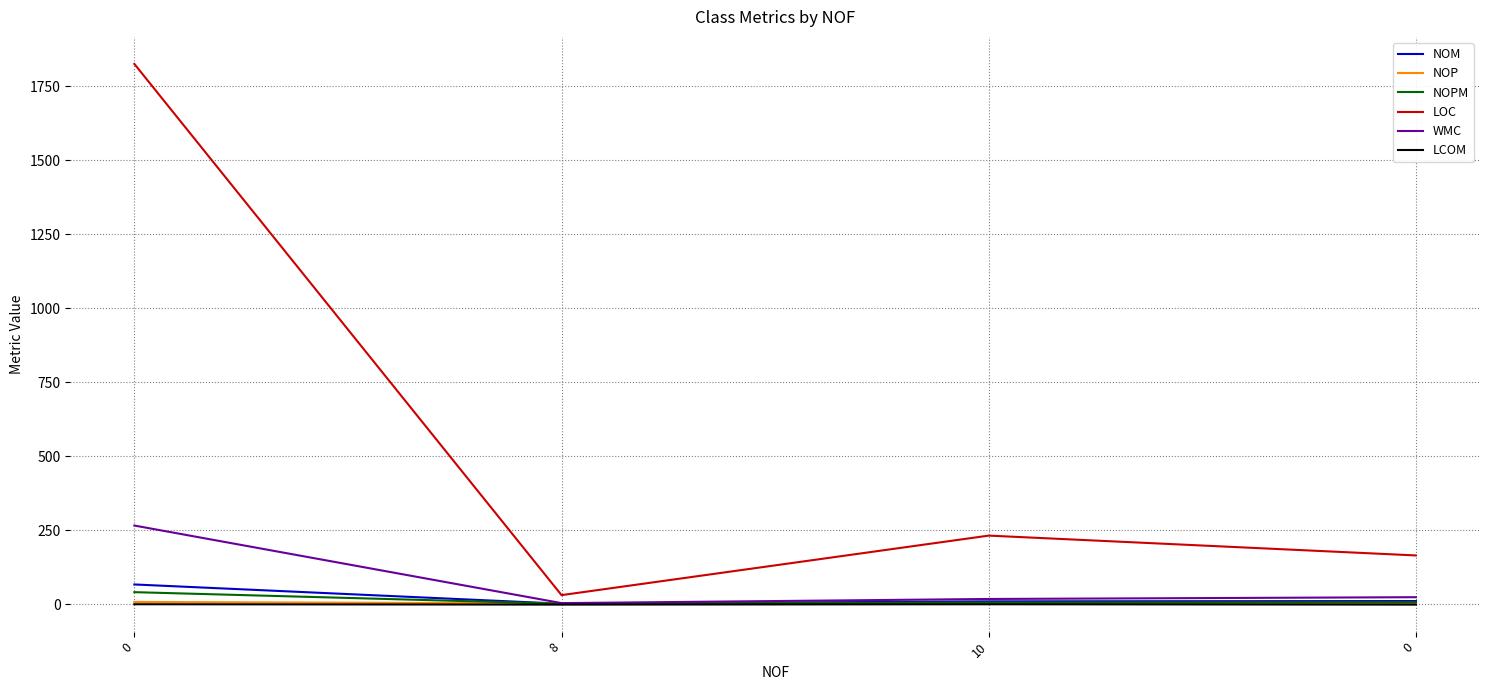

At which category does WMC reach its first local valley?

8